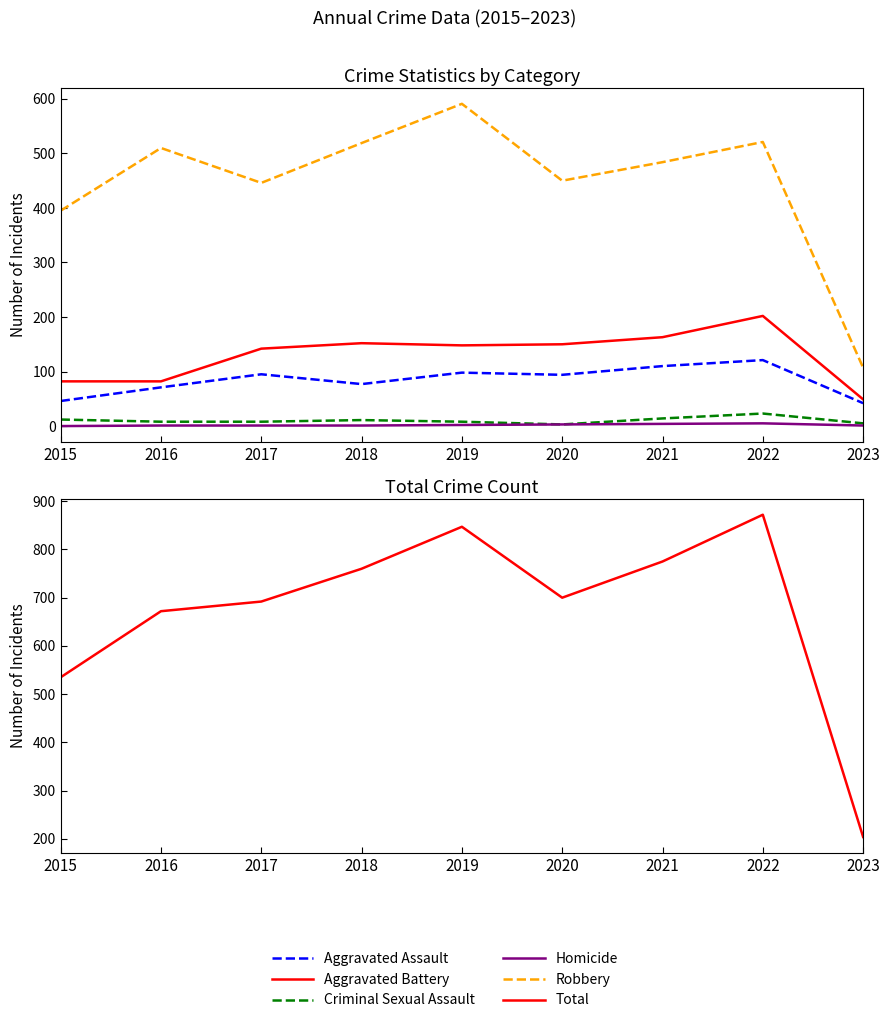

What is the sum of all Aggravated Battery values?

1170